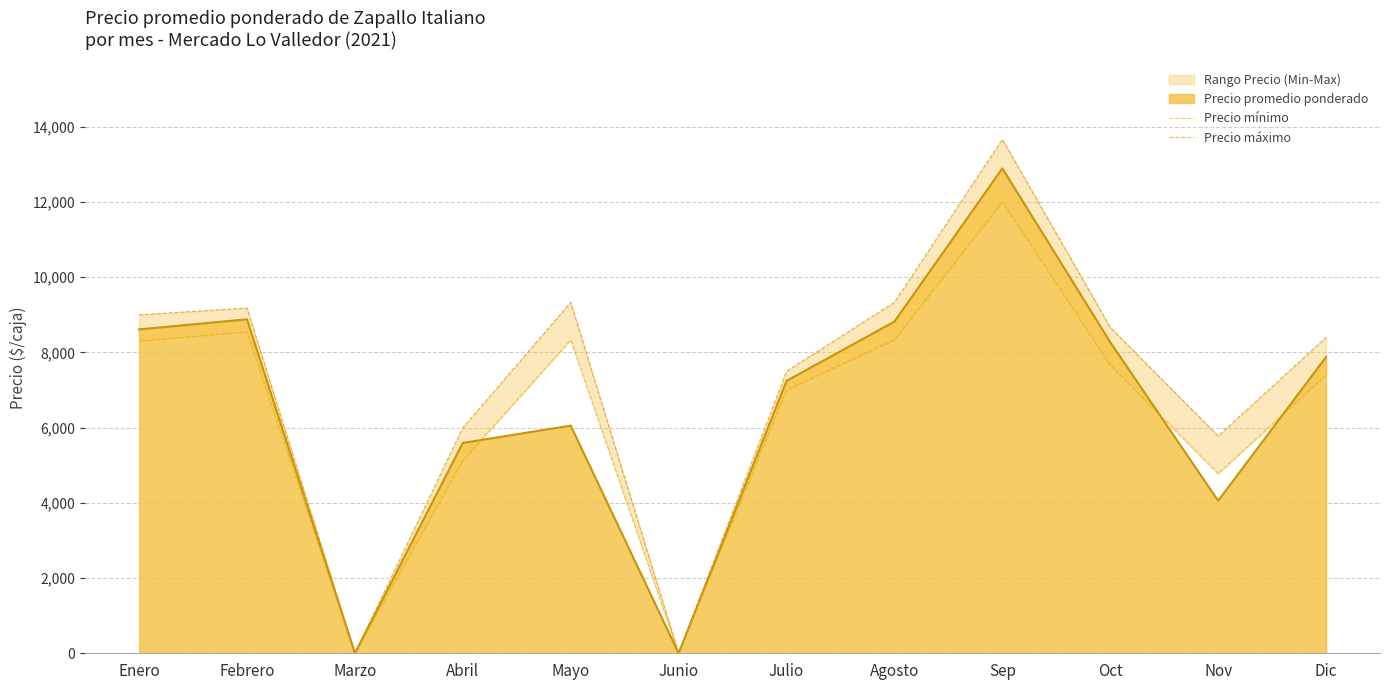

At which label does Precio máximo reach its peak?

Sep